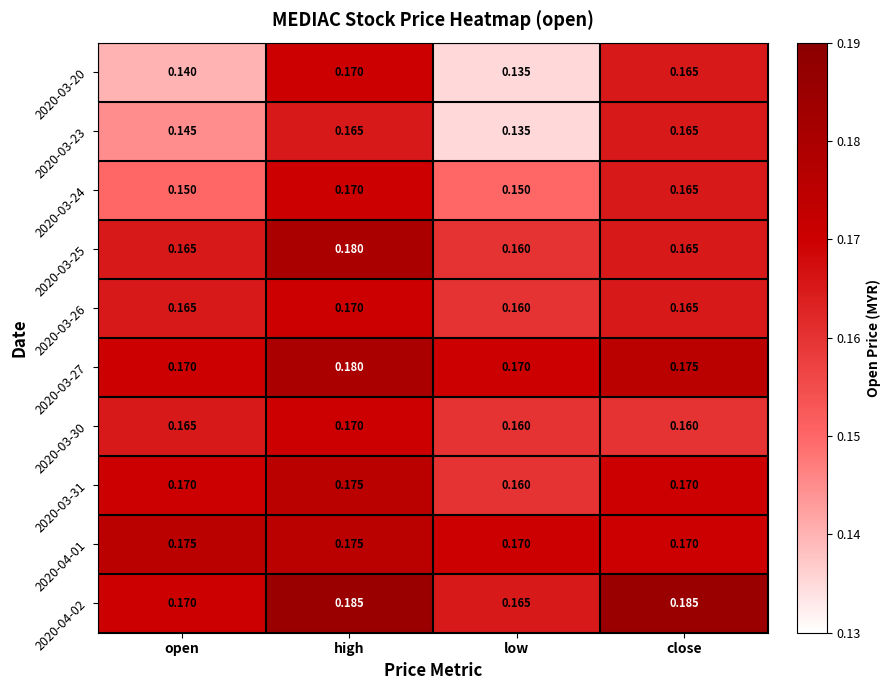

At which label is 2020-03-23 closest to 0?

low